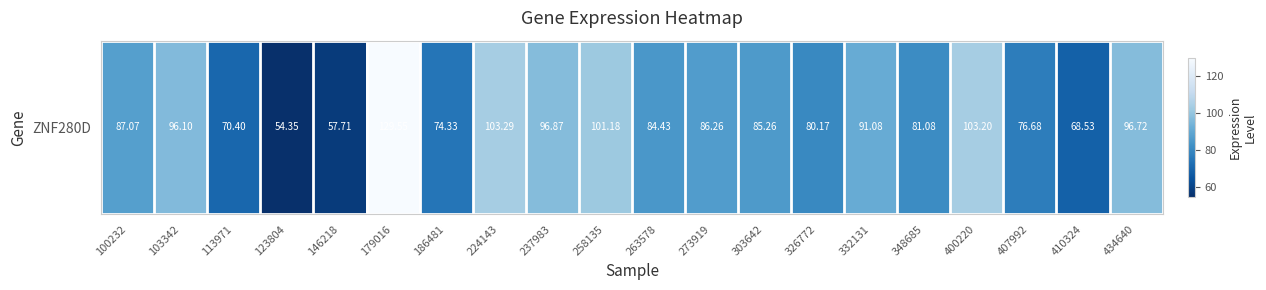

How many data points are less than 86?

10